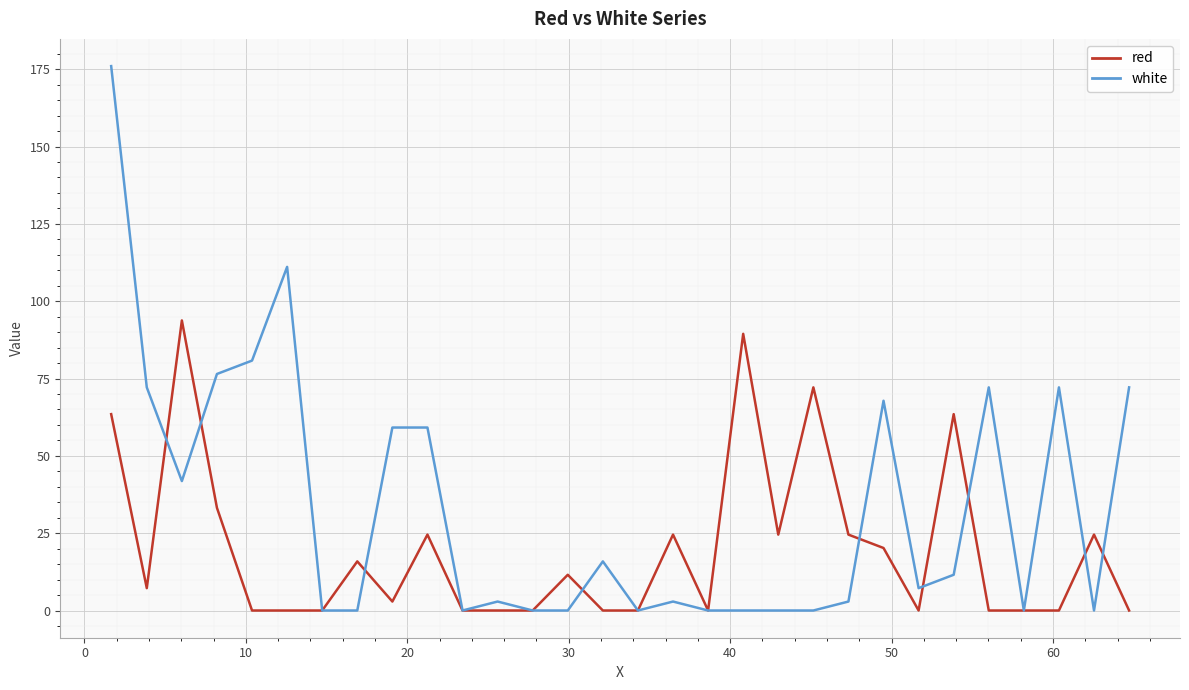

Which series has the widest spread of values?

white